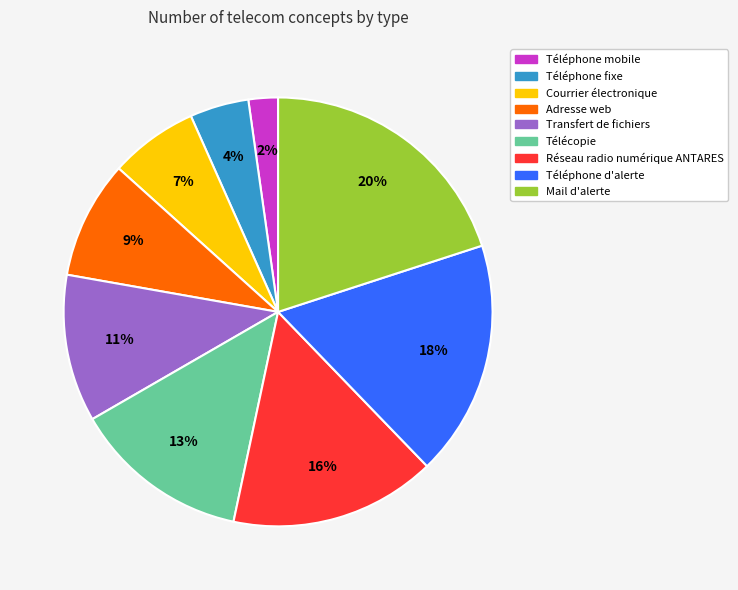

Does Téléphone mobile account for over 50% of the chart?

No